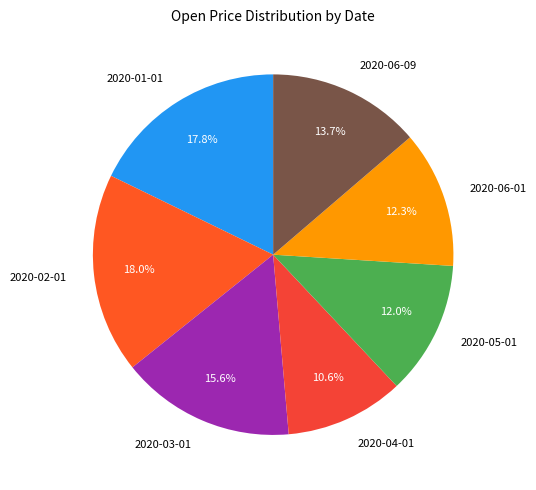

To the nearest percent, what is the difference between the 2020-02-01 and 2020-03-01 slice percentages?

2%